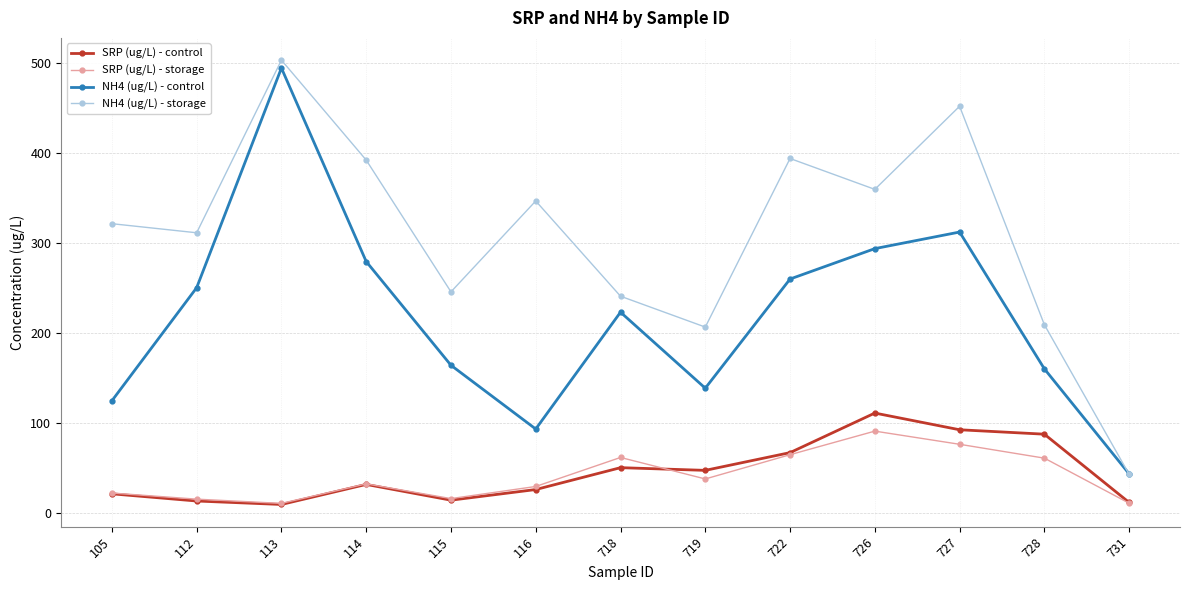

True or false: SRP (ug/L) - storage has more than 1 interior local peaks.

True